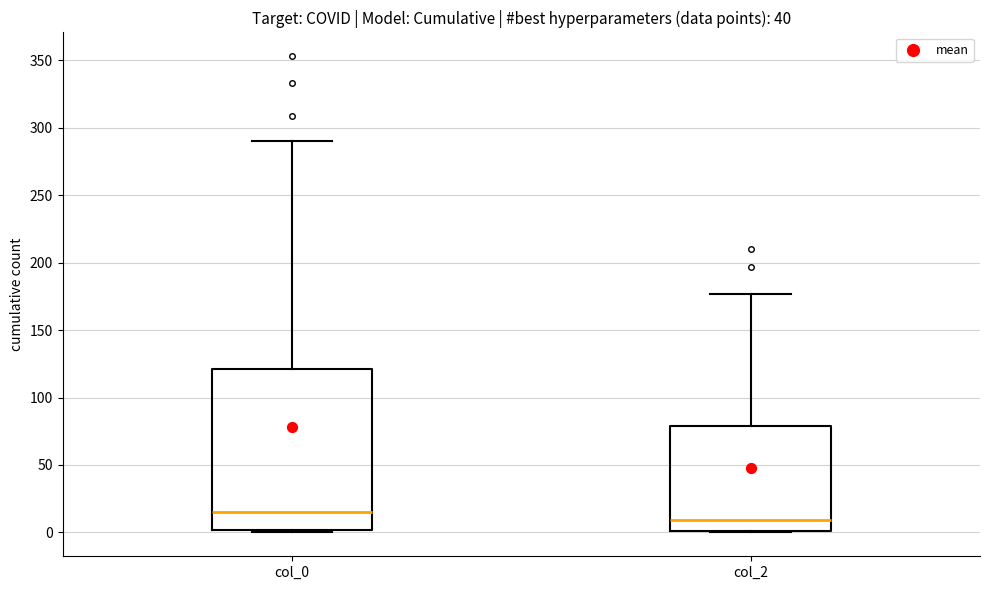

Which box is the tallest, from its lower edge to its upper edge?

col_0